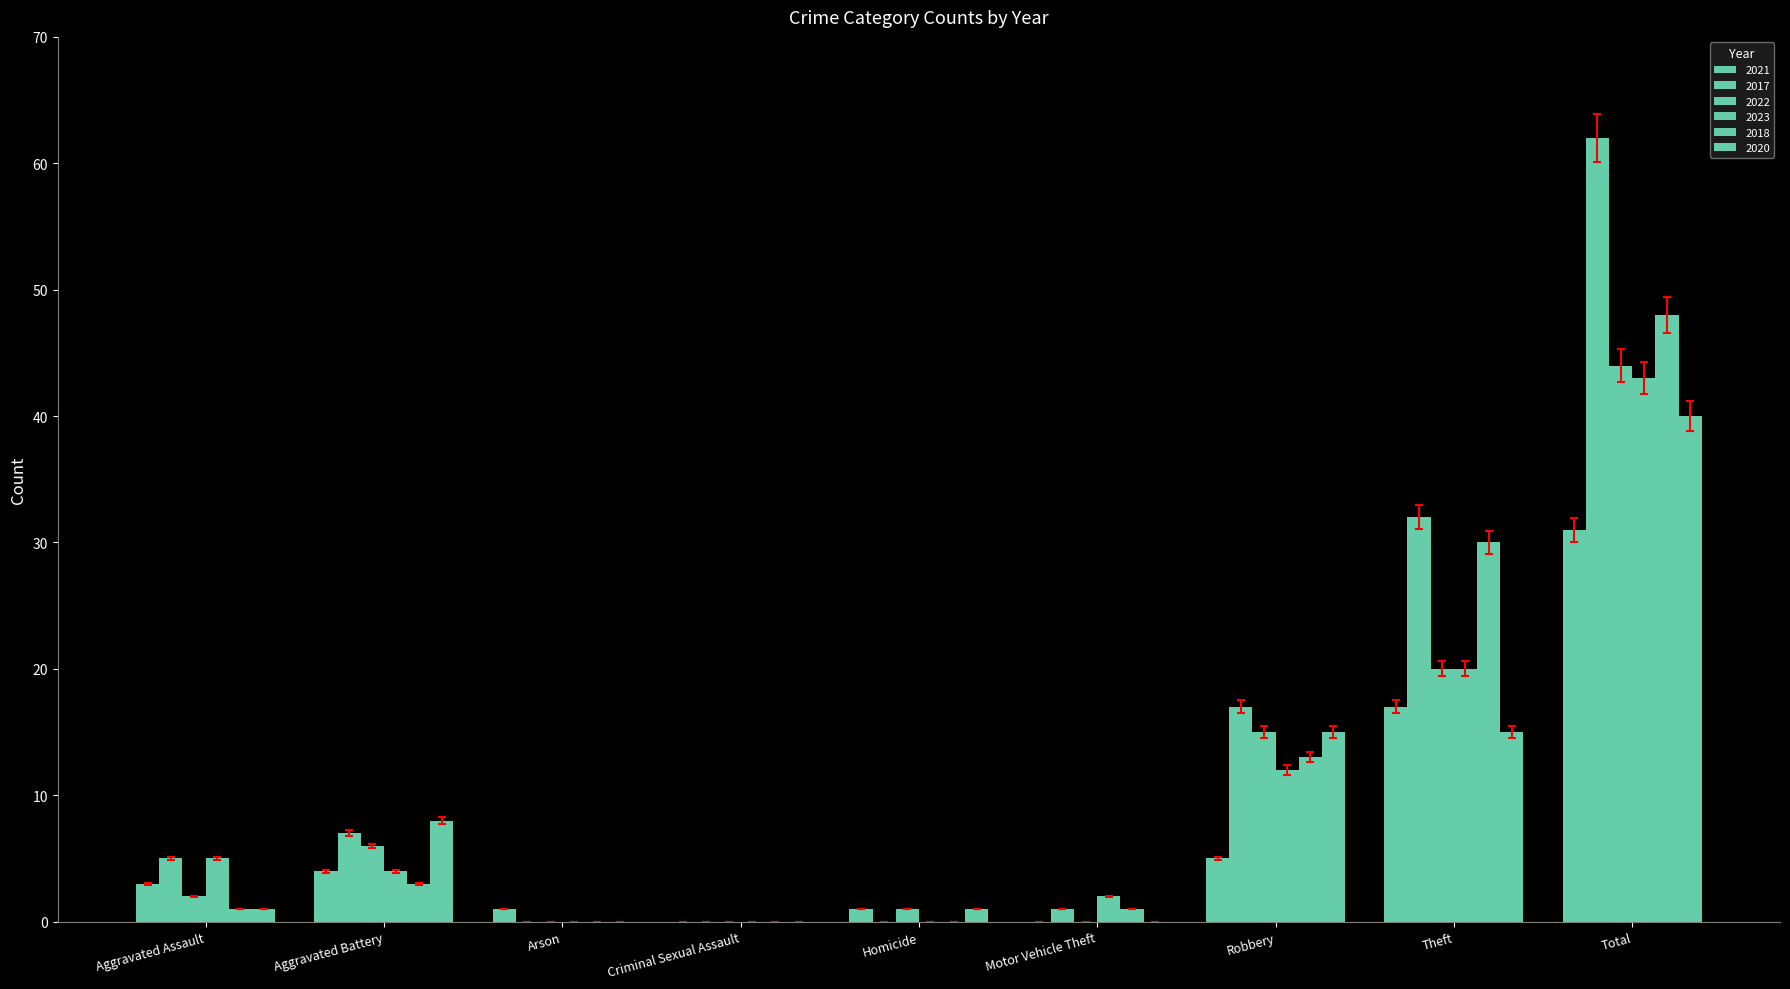

How many data points does each series have?

9